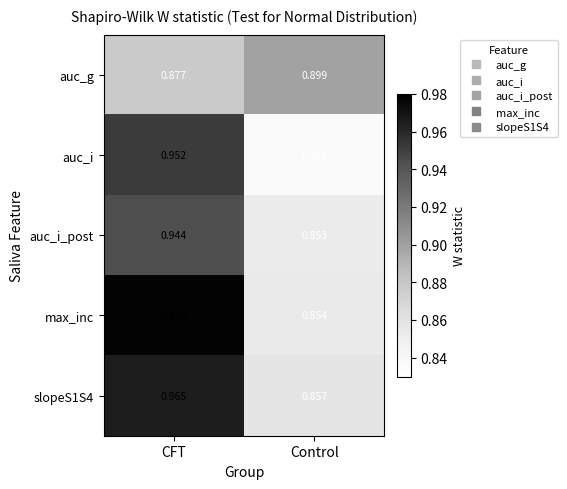

Which label corresponds to the smallest value in the chart?

Control